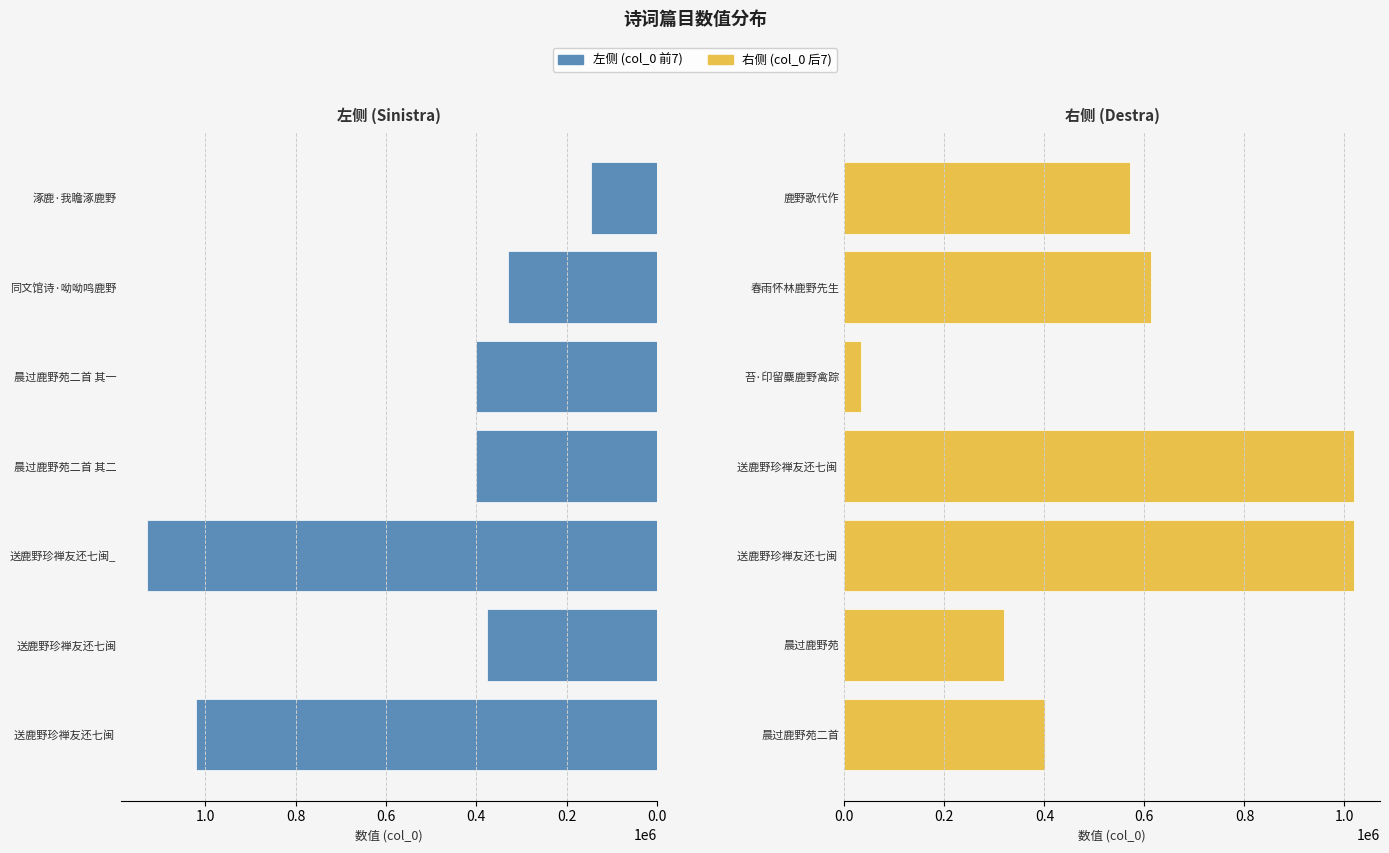

What is the difference between the highest and lowest values at 0.2?

58540